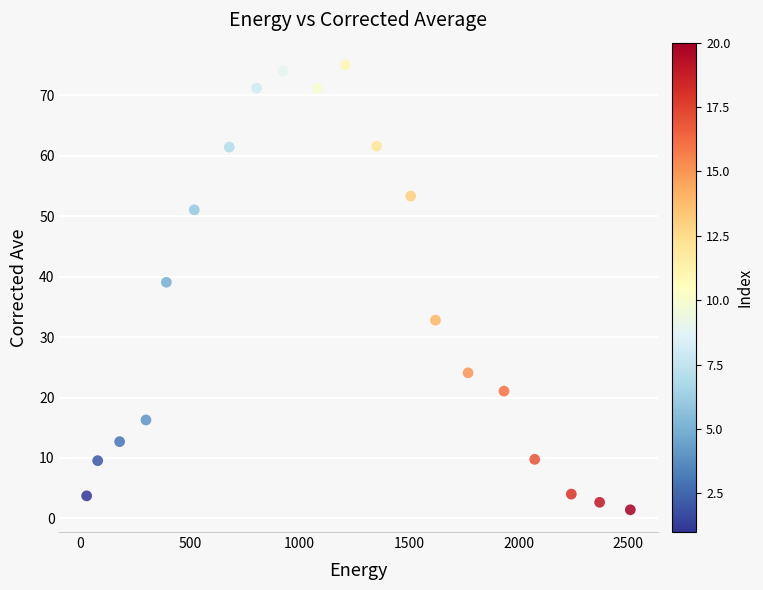

What is the range of Y values (max minus min)?

73.6